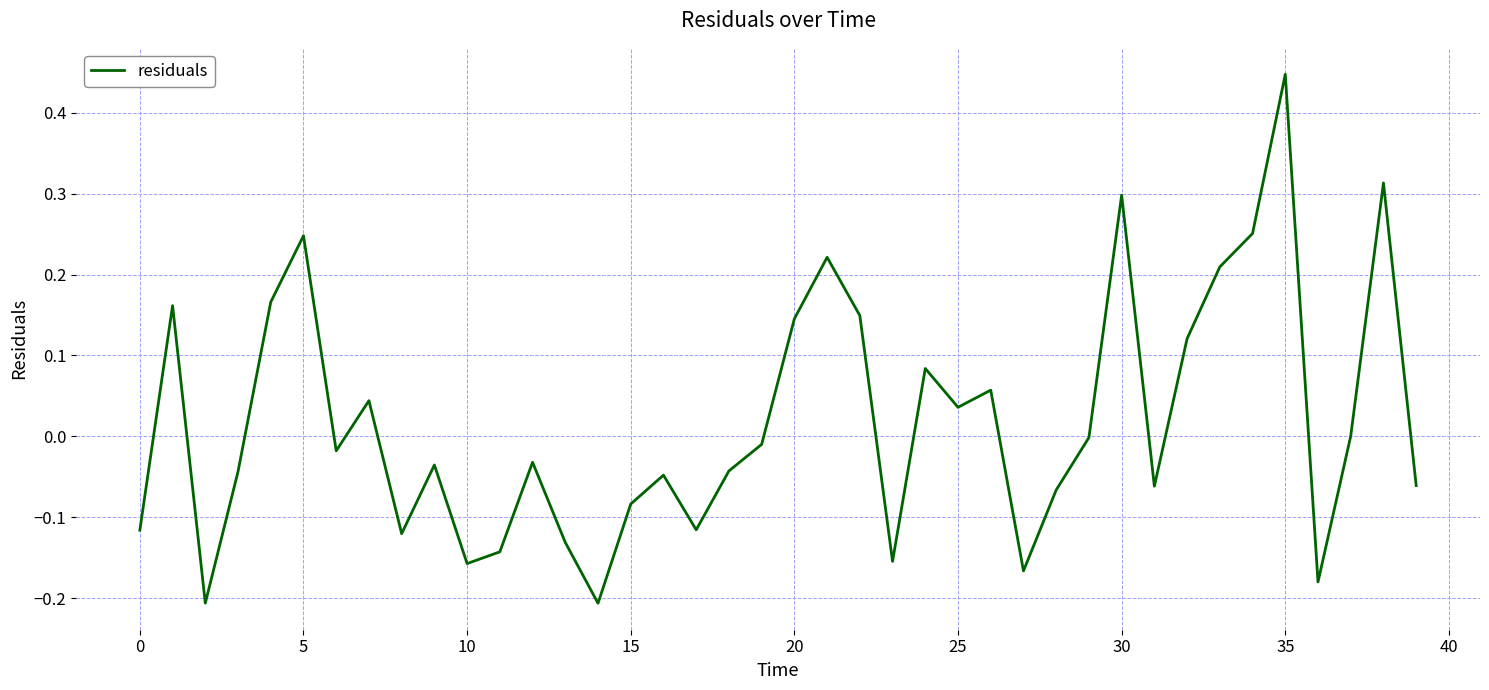

What is the difference between the maximum and minimum values?

0.7